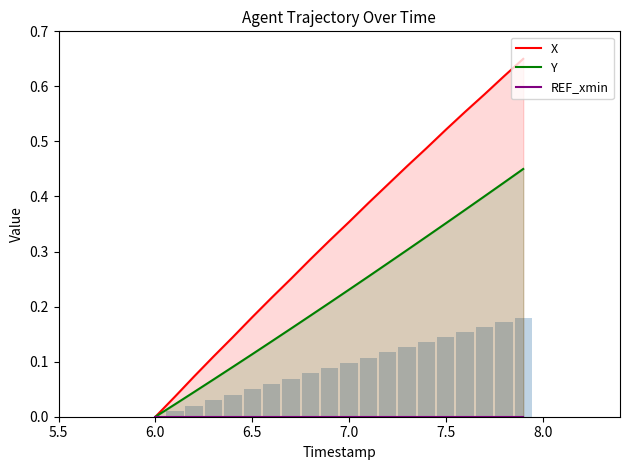

At which label does Y reach its minimum?

6.0